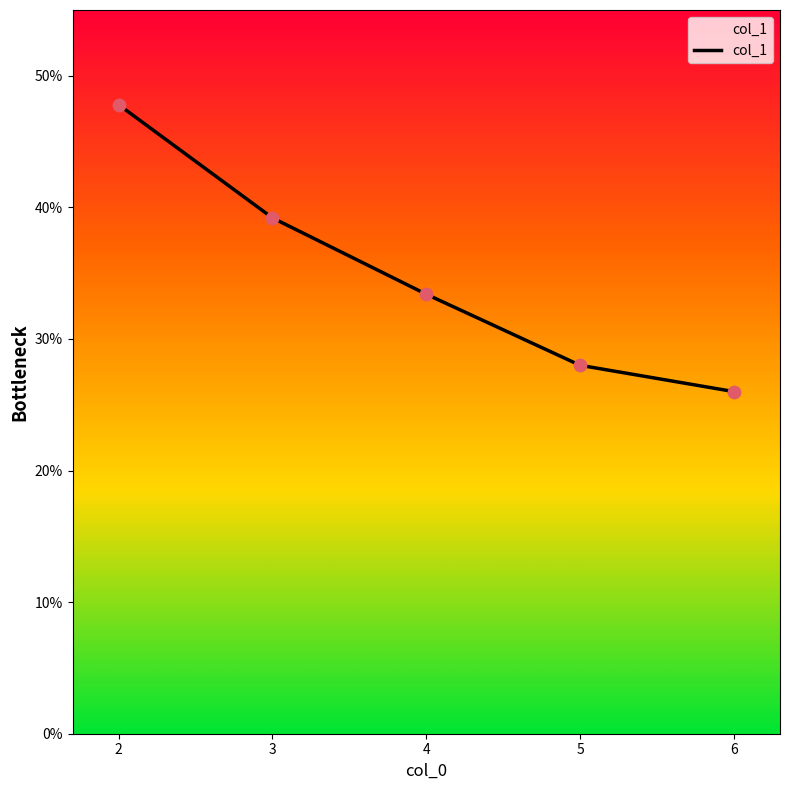

Approximately how many times larger is the value at 3 compared to 5?

1.4